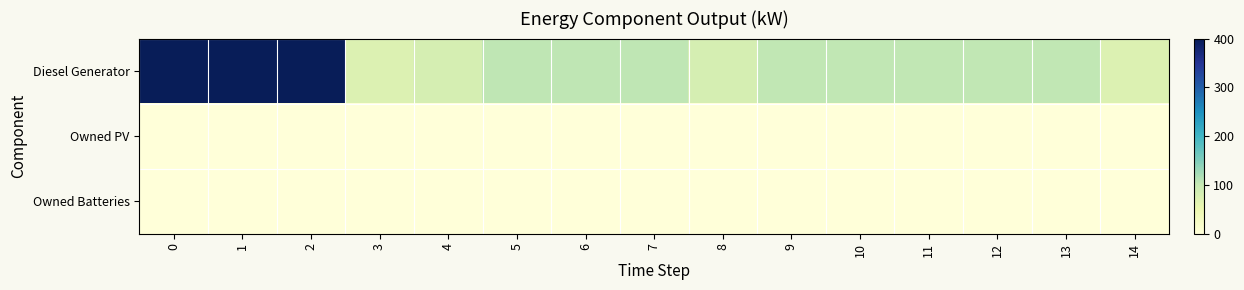

Reading left to right, extract all data points from this chart.

row_0: 400	400	400	72	82	105	105	105	82	104	104	104	104	104	72
row_1: 0	0	0	0	0	0	0	0	0	0	0	0	0	0	0
row_2: 0	0	0	0	0	0	0	0	0	0	0	0	0	0	0